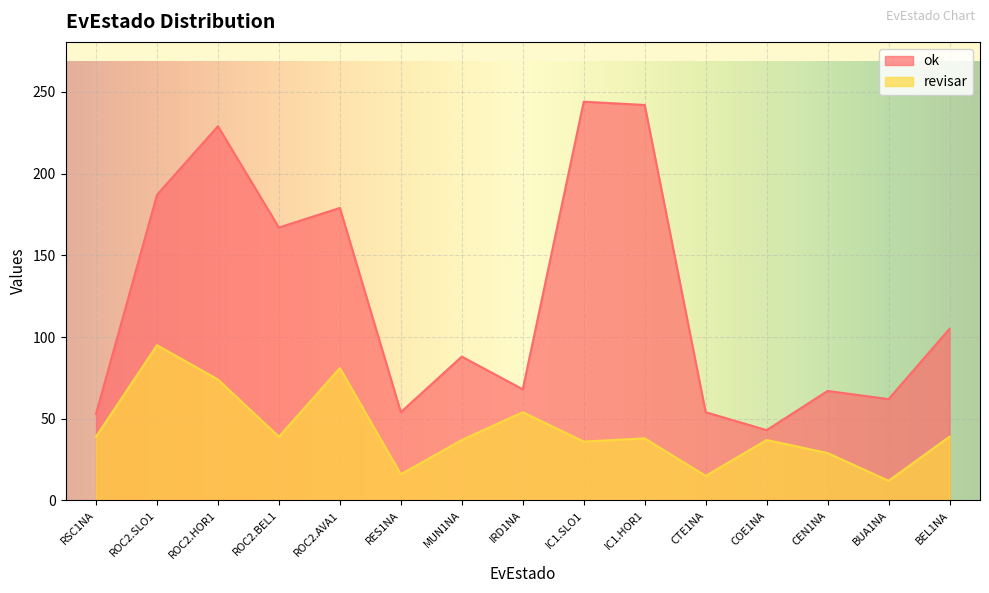

What is the difference between the maximum and minimum values in the revisar series?

83